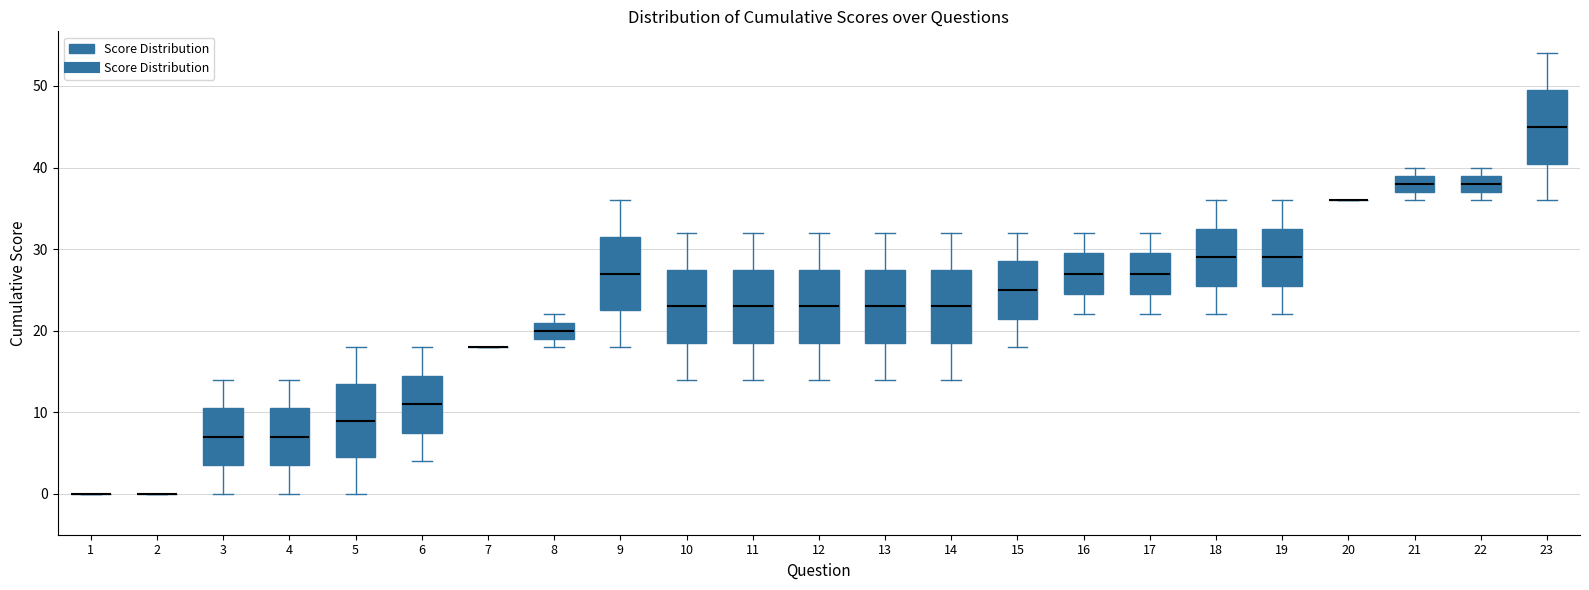

Where is the lower edge of the box at x = 19 on the y-axis? The values are not printed on the chart, so give them approximately, as read against the axis.

26